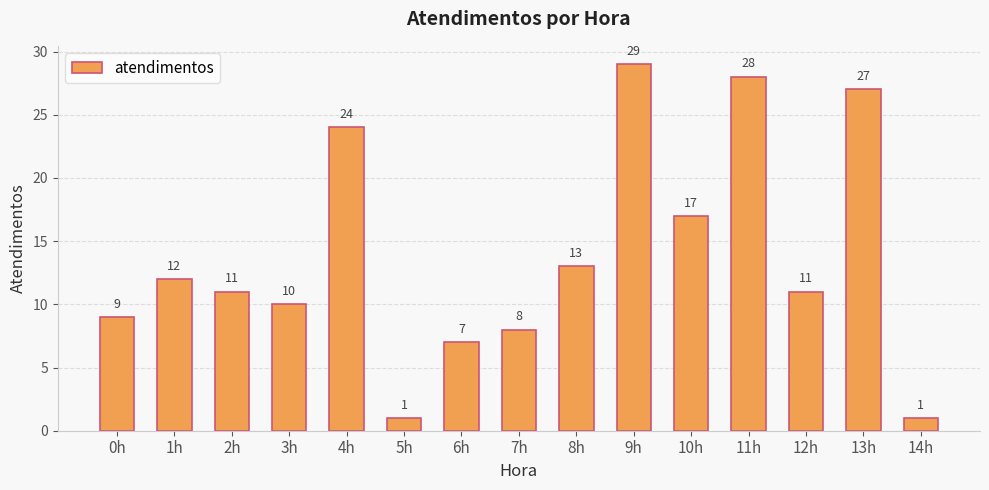

What is the label of the 4th bar from the left?

3h